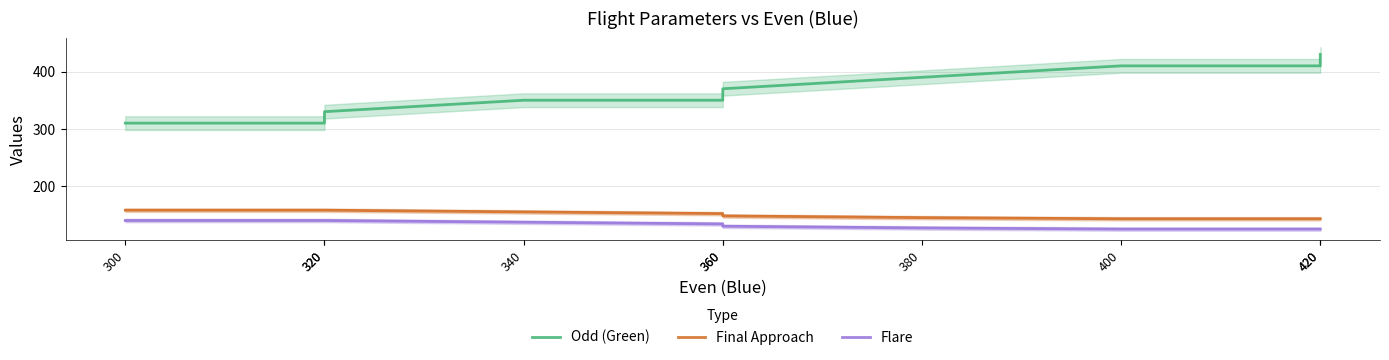

Does the chart have visible grid lines?

Yes